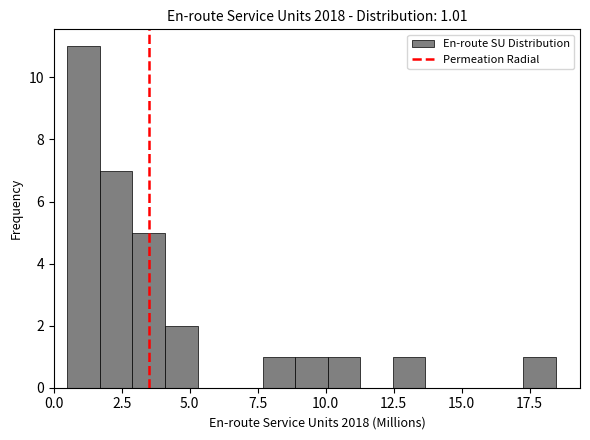

Read against the x-axis, roughly where is the centre of the tallest bar?

1.0